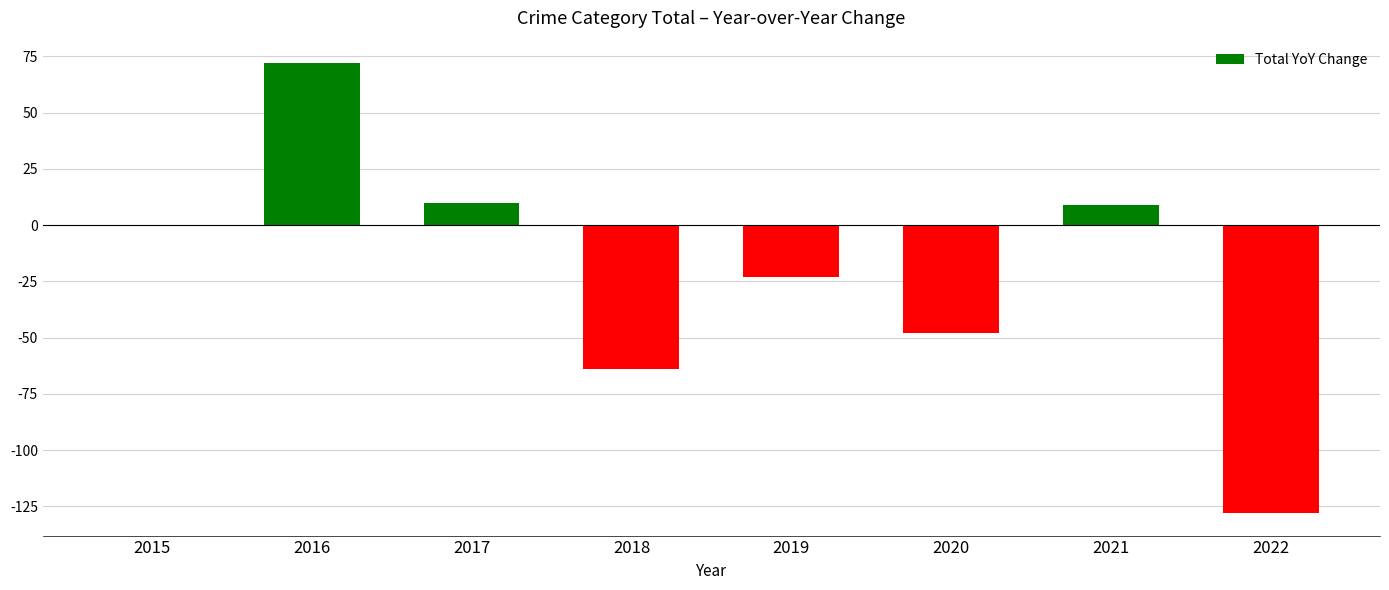

How many series are shown in this chart?

1